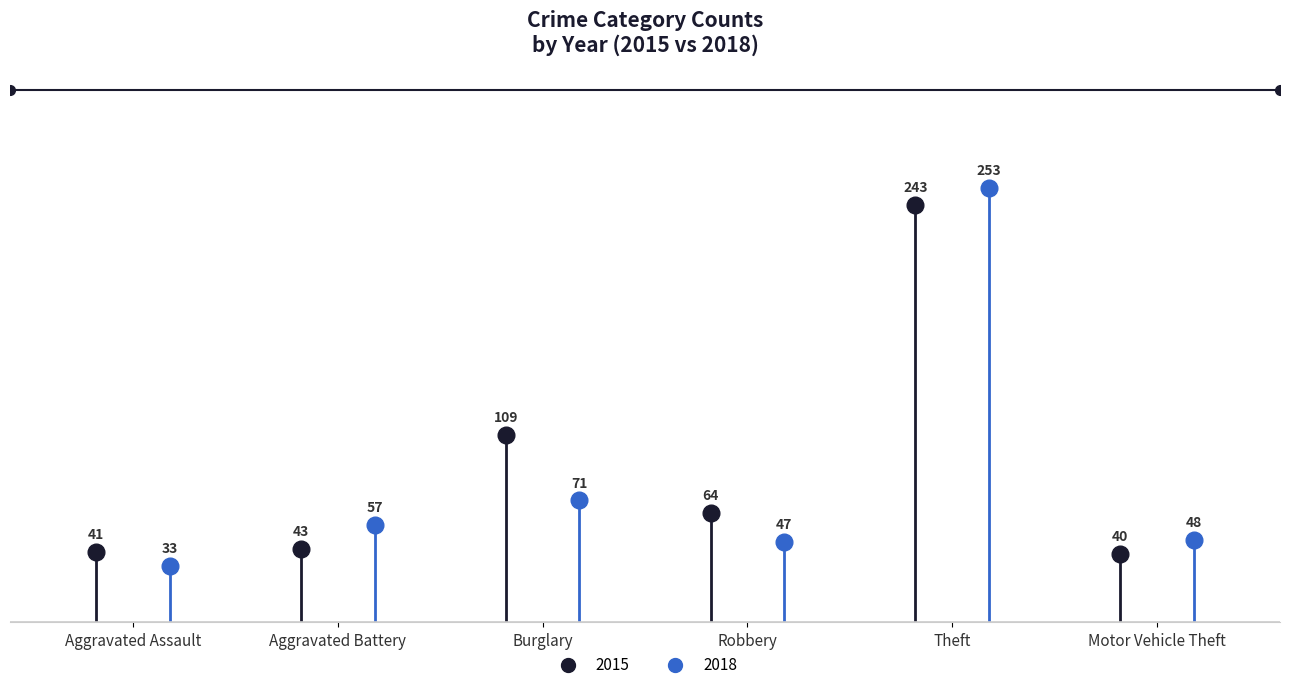

The value of 2018 at Aggravated Battery is 57. True or false?

True